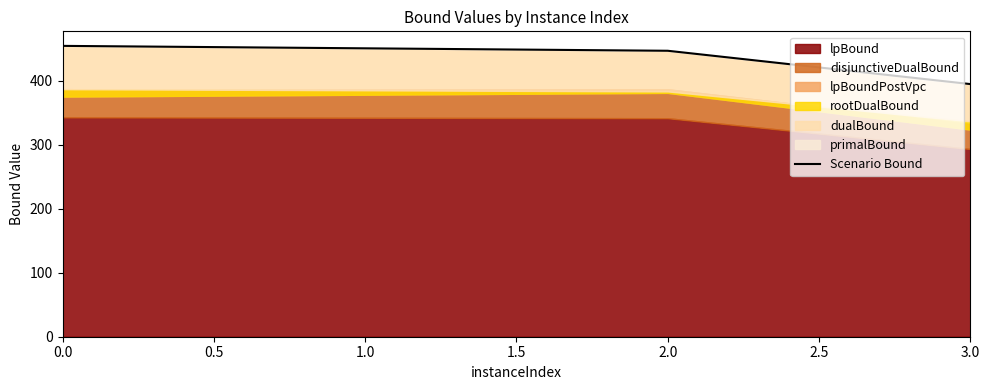

How many values exceed 446?

2